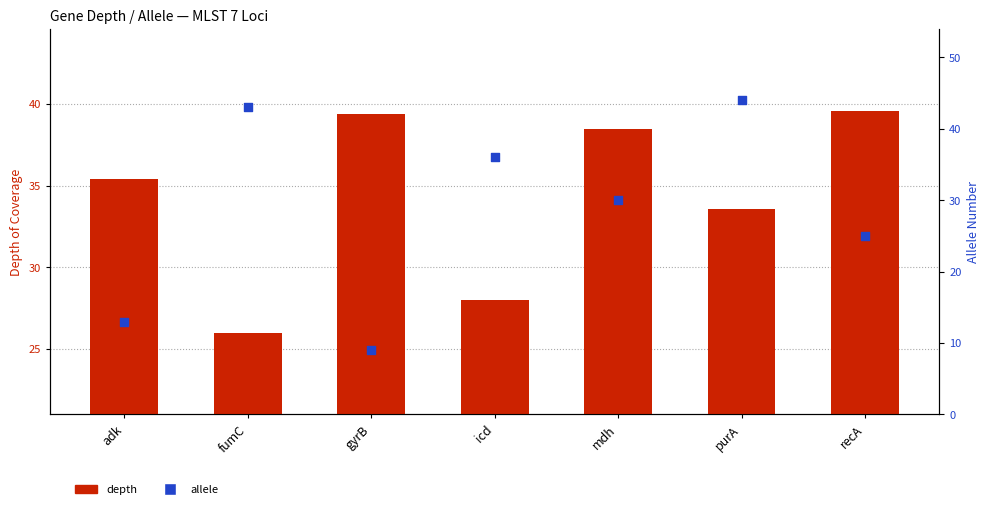

What are all the series names shown in the legend?

depth, allele